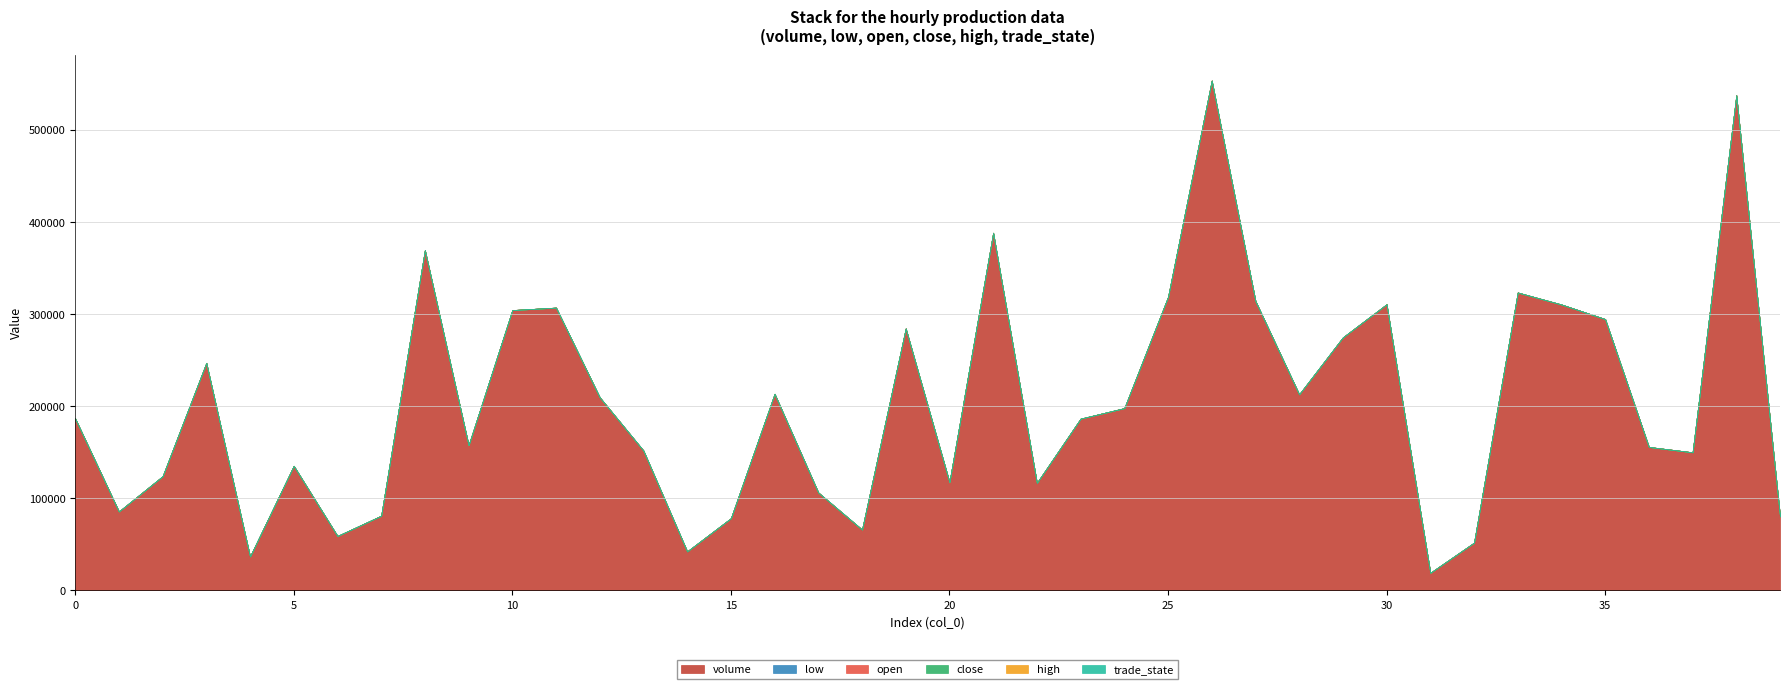

Reading left to right, list all the values displayed in this chart.

volume: 0=186723.1	5=135234.5	10=304351.6	15=78285.2	20=117509.5	25=318652.2	30=310694.7	35=294594.0	39=80322.3
low: 0=5.4	5=5.4	10=5.4	15=5.4	20=5.4	25=5.4	30=5.4	35=5.4	39=5.4
open: 0=5.4	5=5.4	10=5.4	15=5.4	20=5.4	25=5.4	30=5.4	35=5.4	39=5.4
close: 0=5.4	5=5.4	10=5.4	15=5.4	20=5.4	25=5.4	30=5.4	35=5.4	39=5.4
high: 0=5.4	5=5.4	10=5.4	15=5.4	20=5.4	25=5.4	30=5.4	35=5.4	39=5.4
trade_state: 0=0.0	5=0.0	10=0.0	15=0.0	20=0.0	25=0.0	30=0.0	35=0.0	39=0.0